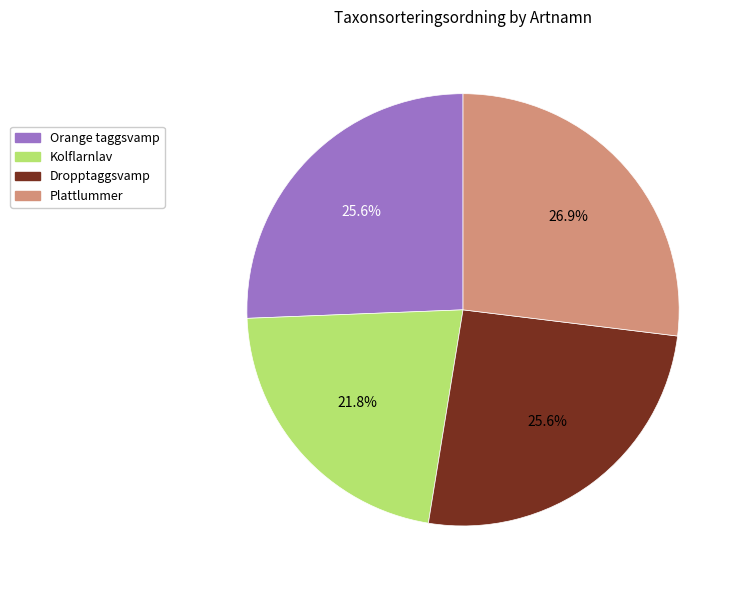

How many slices are in this pie chart?

4